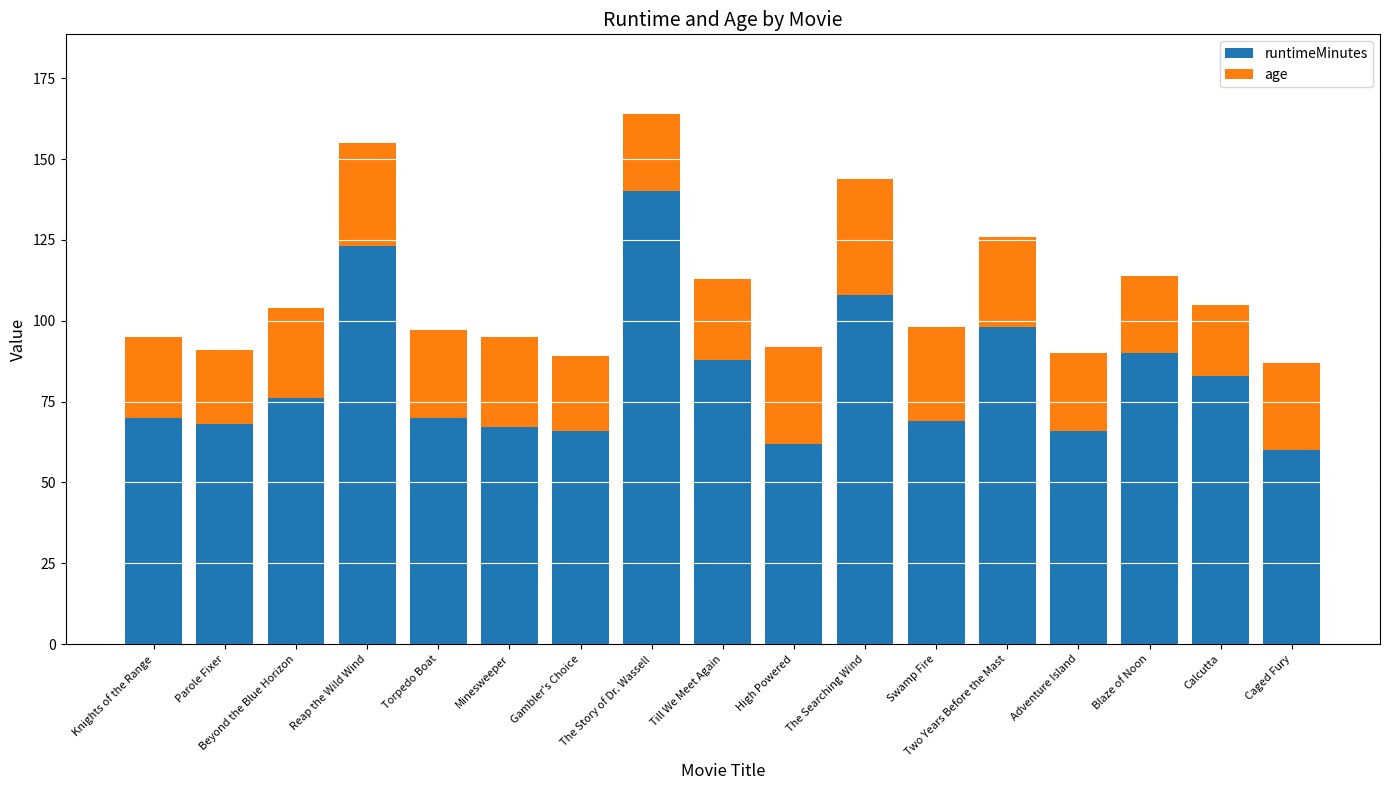

At which label does runtimeMinutes reach its peak?

The Story of Dr. Wassell